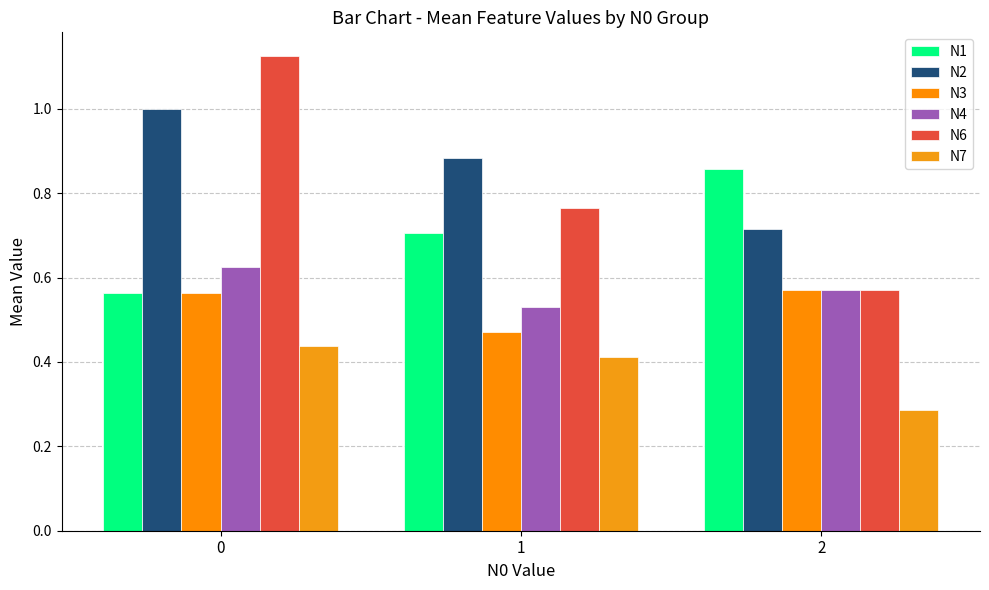

What are all the series names shown in the legend?

N1, N2, N3, N4, N6, N7